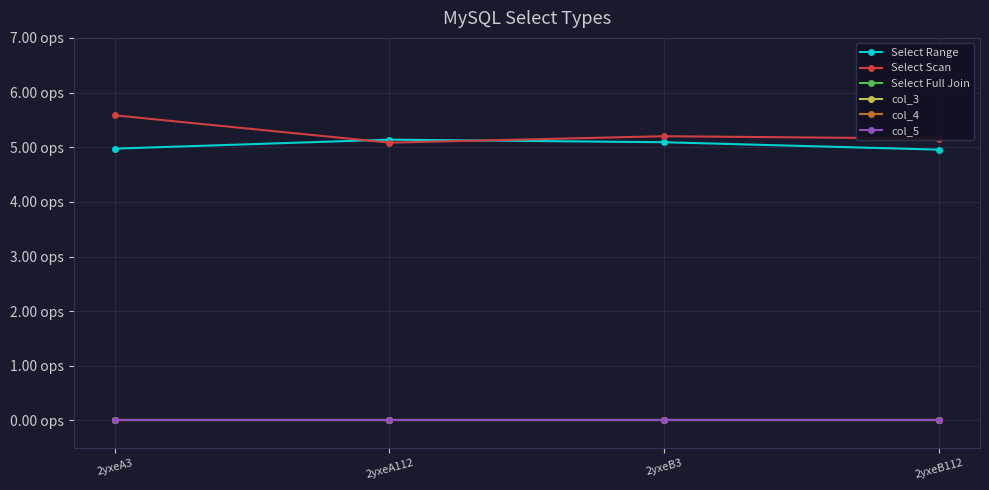

Is this an area chart (filled region under the line)?

No